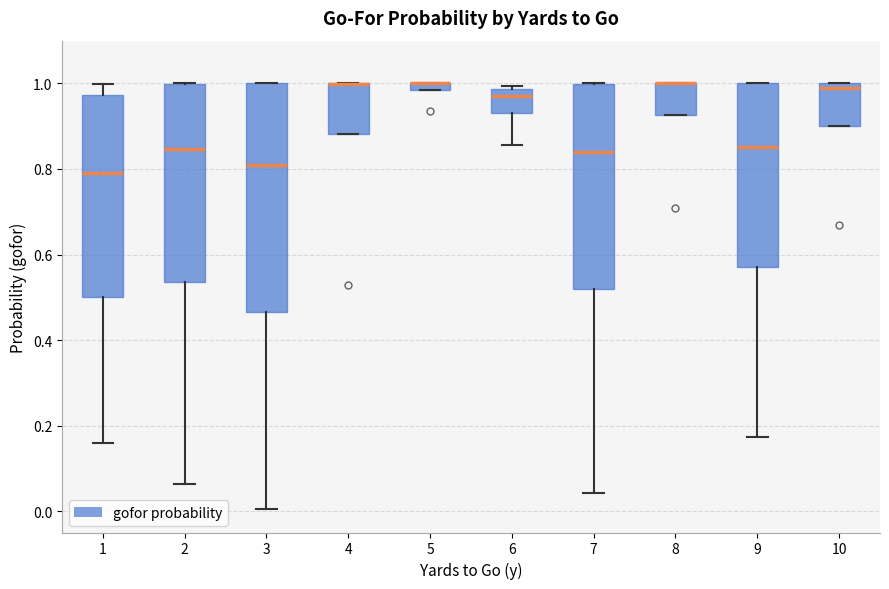

Comparing the boxes themselves (not the whiskers), which one is the tallest?

3